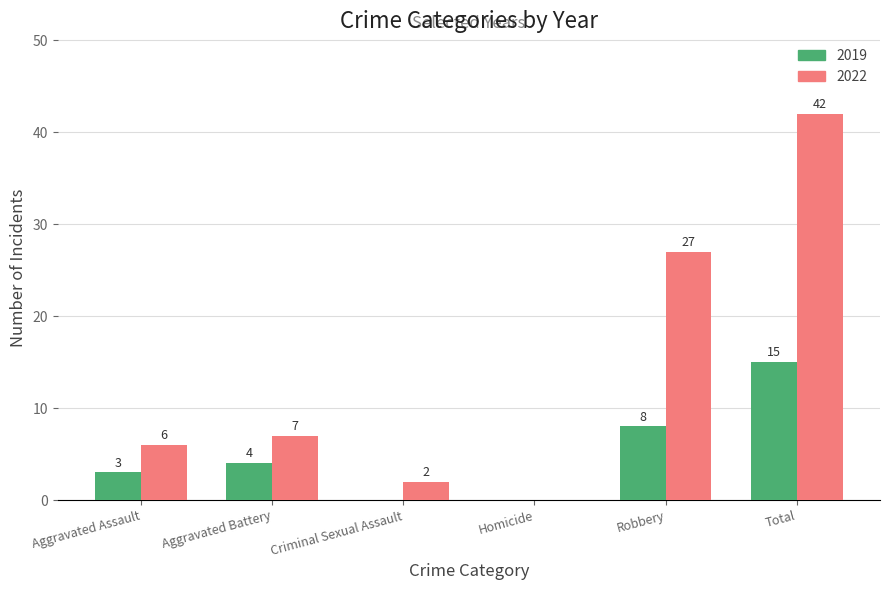

How many categories are shown in the chart?

6